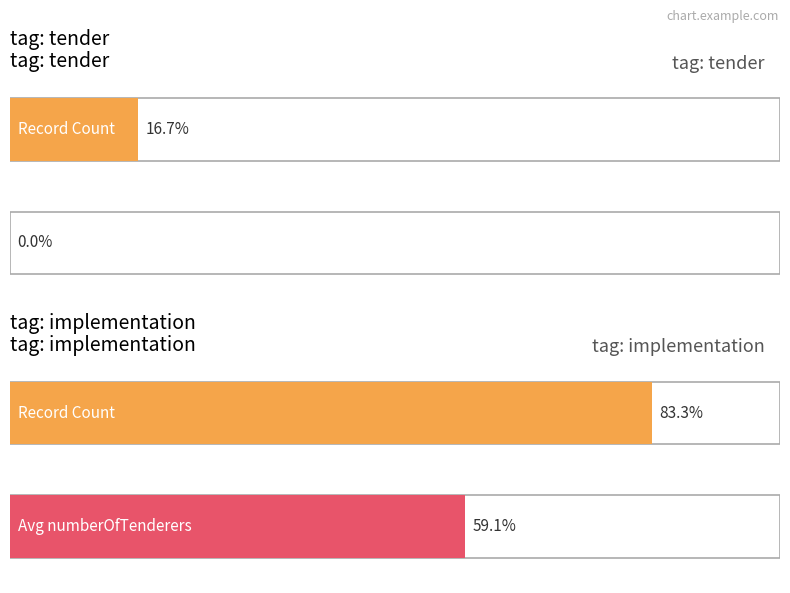

At which category does the chart reach its minimum across all series?

tender